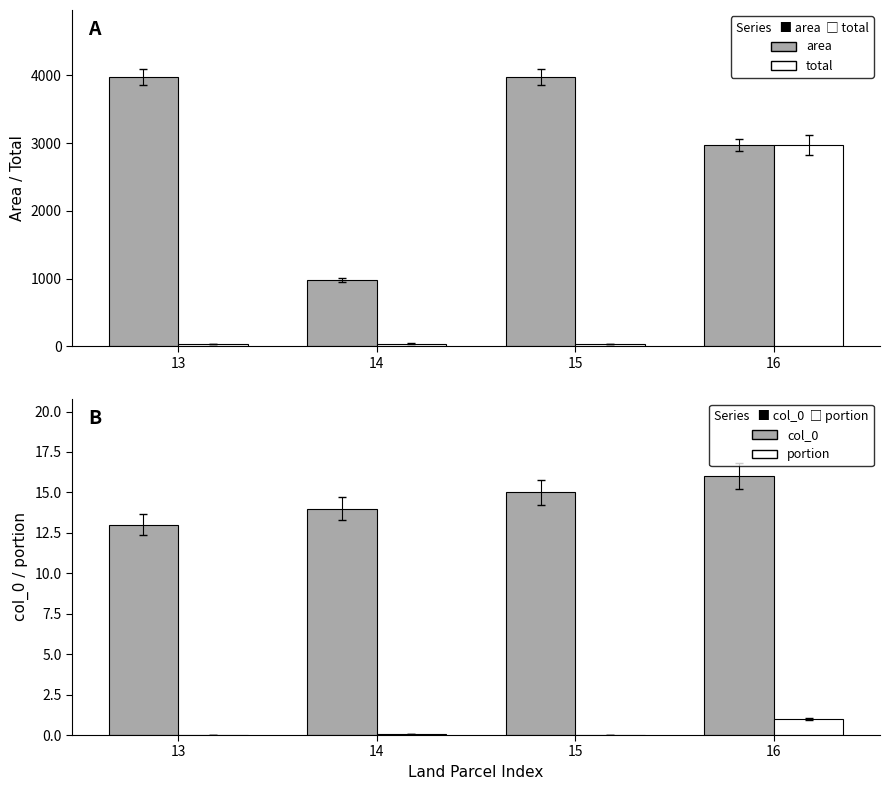

What are all the series names shown in the legend?

area, total, col_0, portion